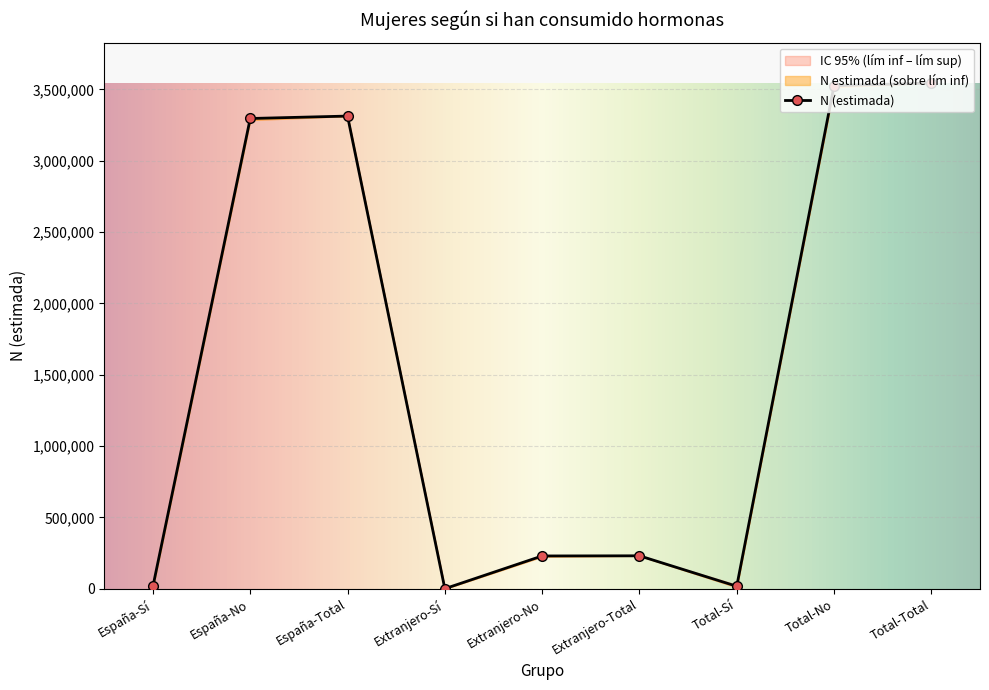

True or false: N (estimada) and N (lim inf IC) intersect in this chart.

False